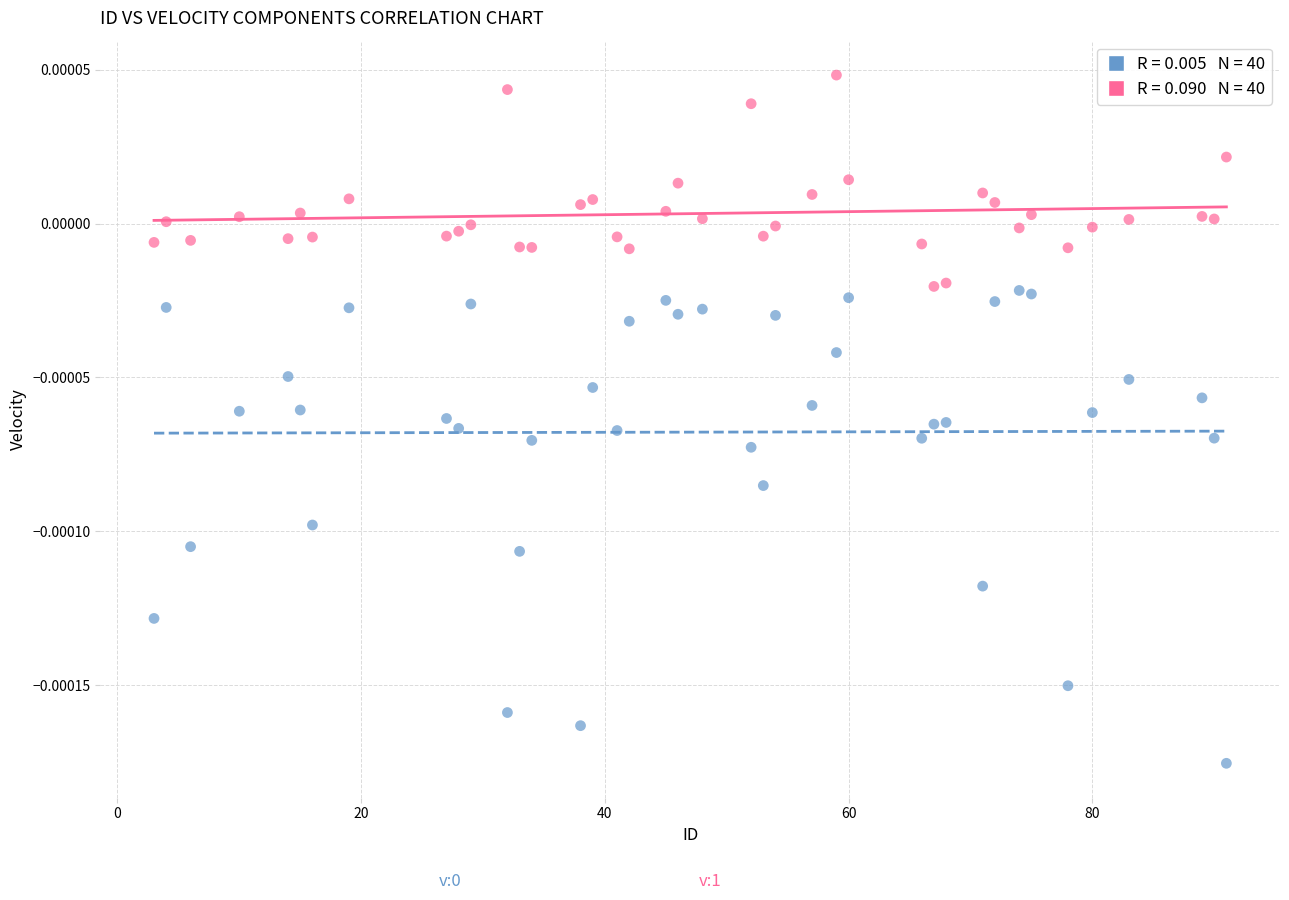

Across all data points, what is the range of X values (max minus min)?

88.0